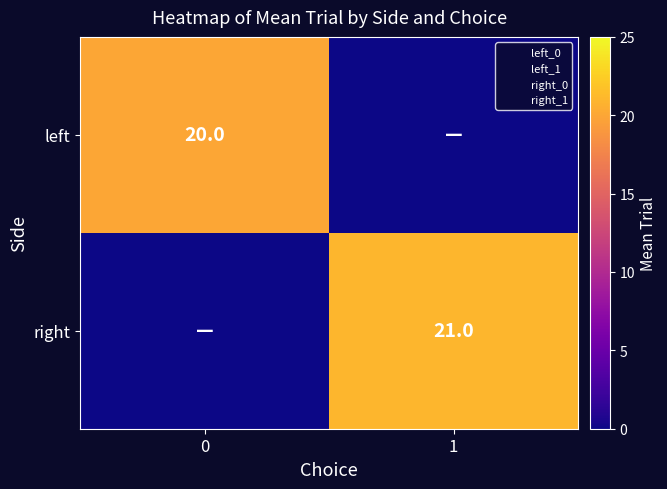

What is the sum of the left values at 0 and 1?

20